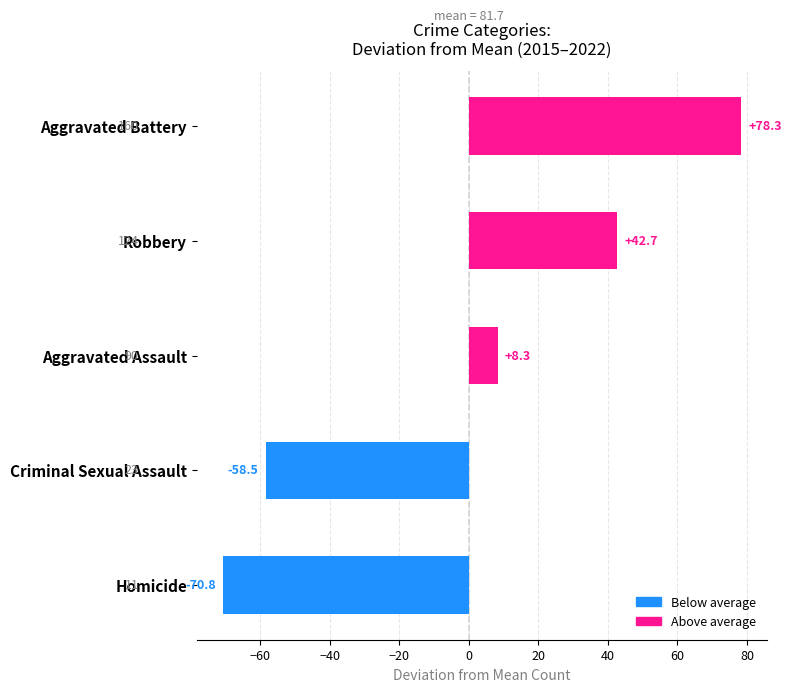

How many bars are there in total?

5